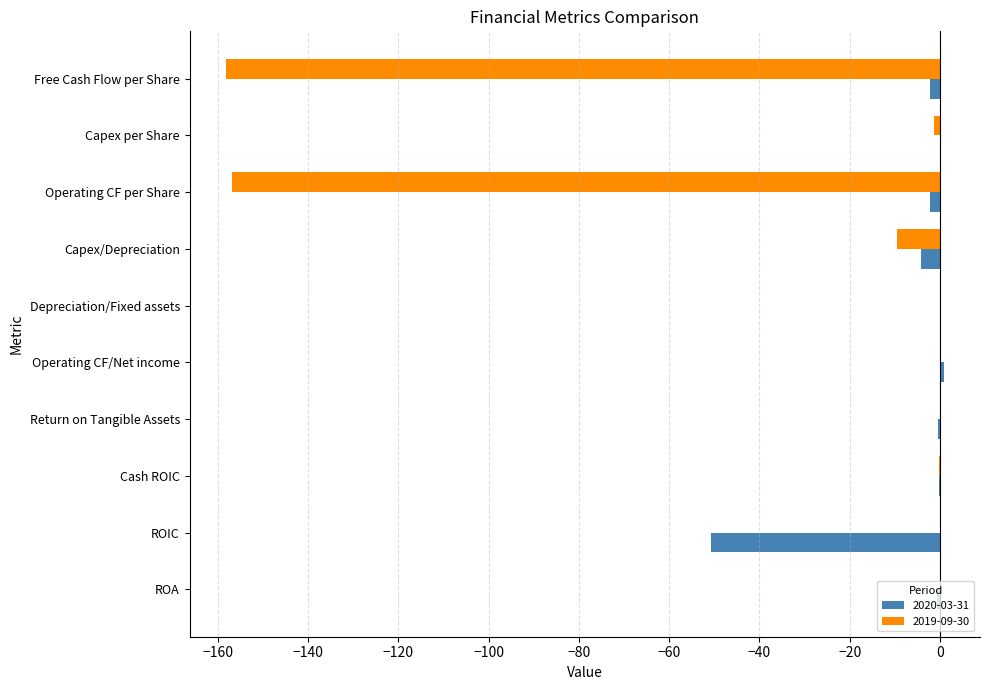

The value of 2019-09-30 at Free Cash Flow per Share is -103.6. True or false?

False